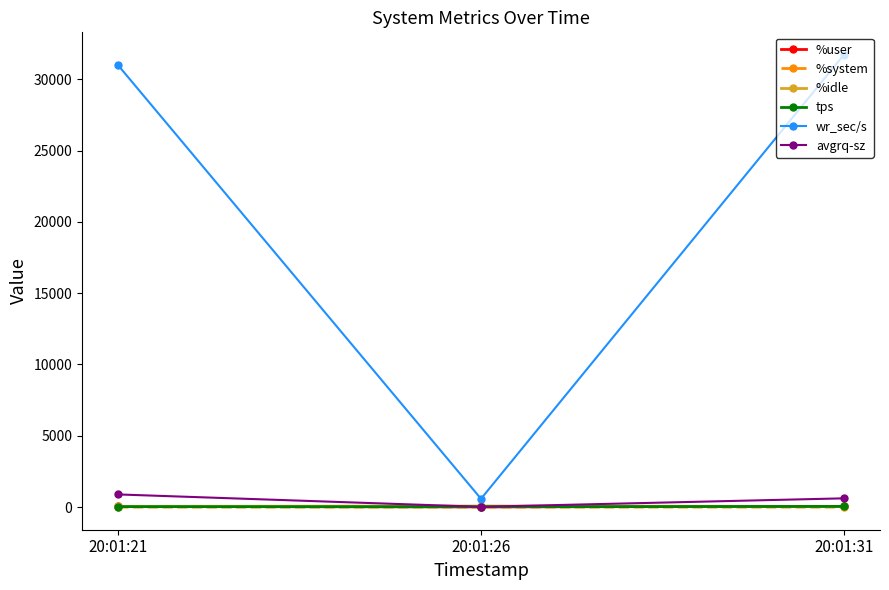

Between 20:01:21 and 20:01:26, which series saw the biggest shift?

wr_sec/s